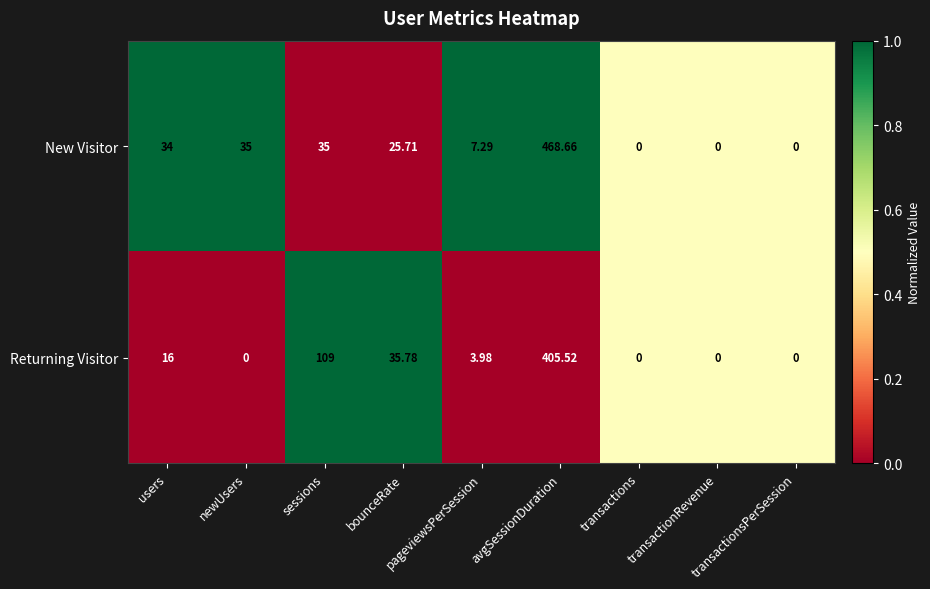

At which label does New Visitor first exceed 25?

users